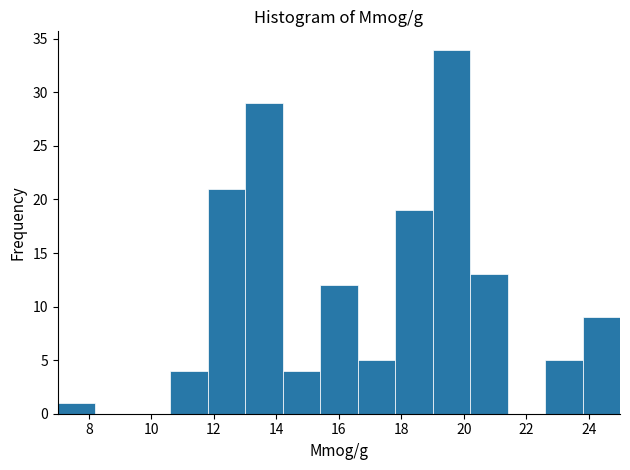

Reading left to right, transcribe this chart: for each bar, give the range it covers on the x-axis and its height. The values are not printed on the chart, so give them approximately, as read against the axis.

7.0 to 8.2: 1
8.2 to 9.4: 0
9.4 to 10.6: 0
10.6 to 11.8: 4
11.8 to 13.0: 21
13.0 to 14.2: 29
14.2 to 15.4: 4
15.4 to 16.6: 12
16.6 to 17.8: 5
17.8 to 19.0: 19
19.0 to 20.2: 34
20.2 to 21.4: 13
21.4 to 22.6: 0
22.6 to 23.8: 5
23.8 to 25.0: 9